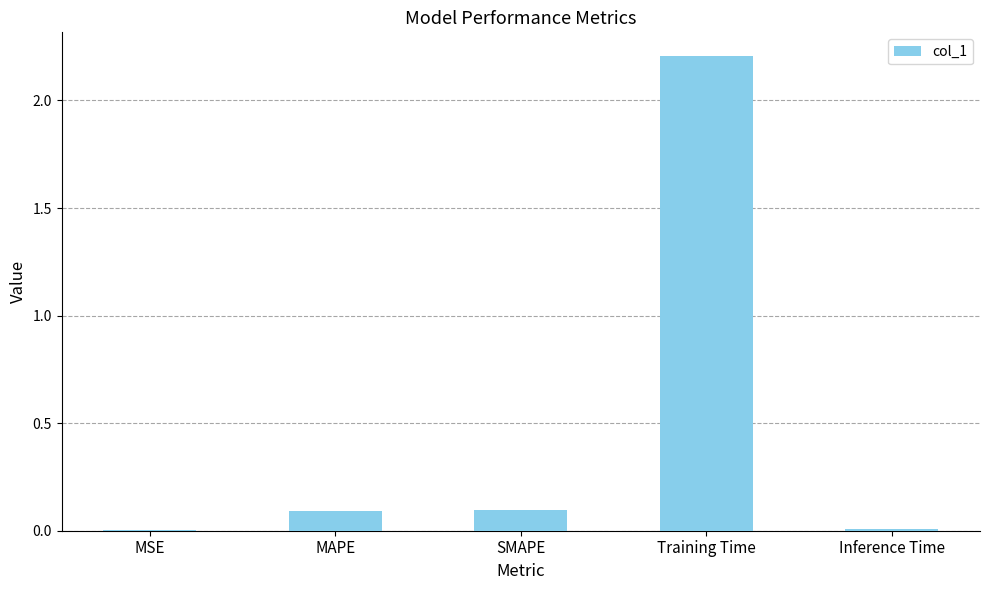

Which has a higher value, Inference Time or SMAPE?

SMAPE